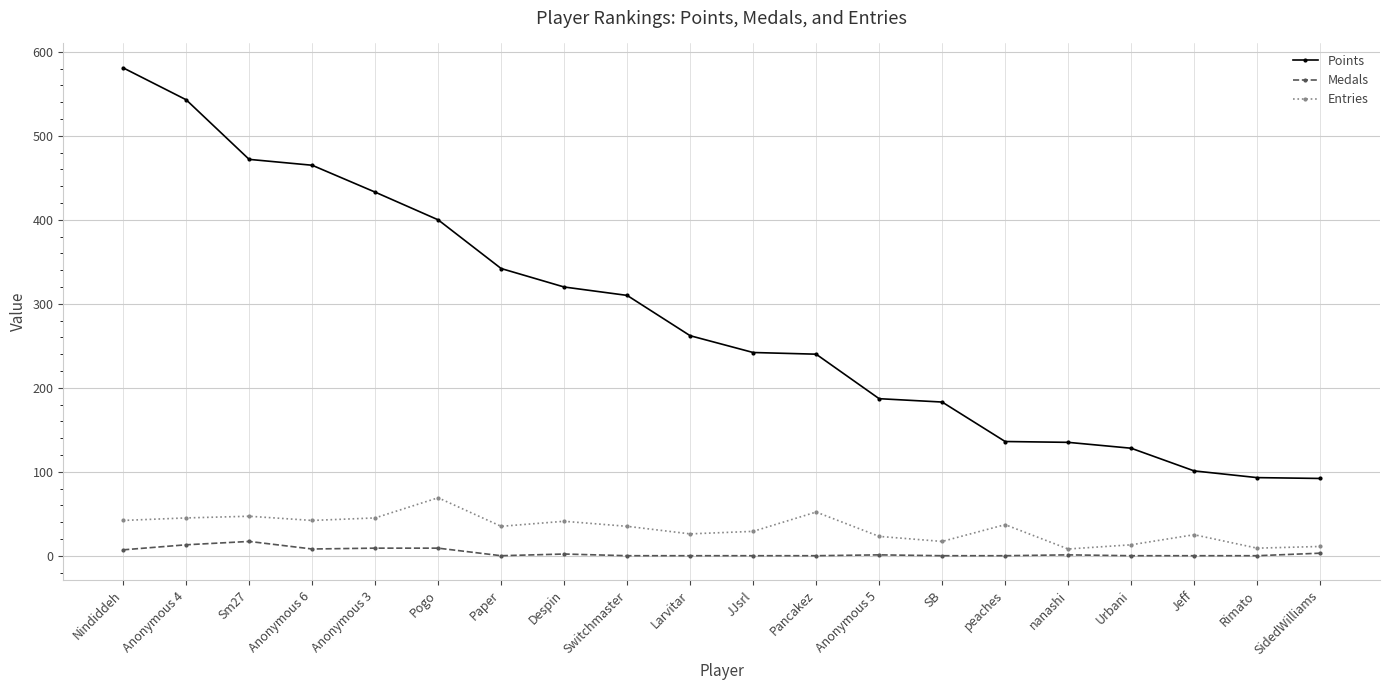

Rank the series by their maximum value, from highest to lowest.

Points, Entries, Medals